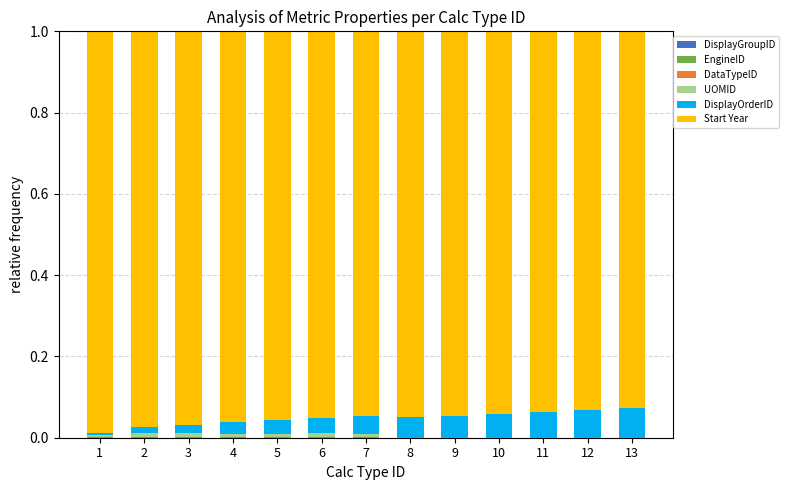

What is the total value across all series at 4?

1.0